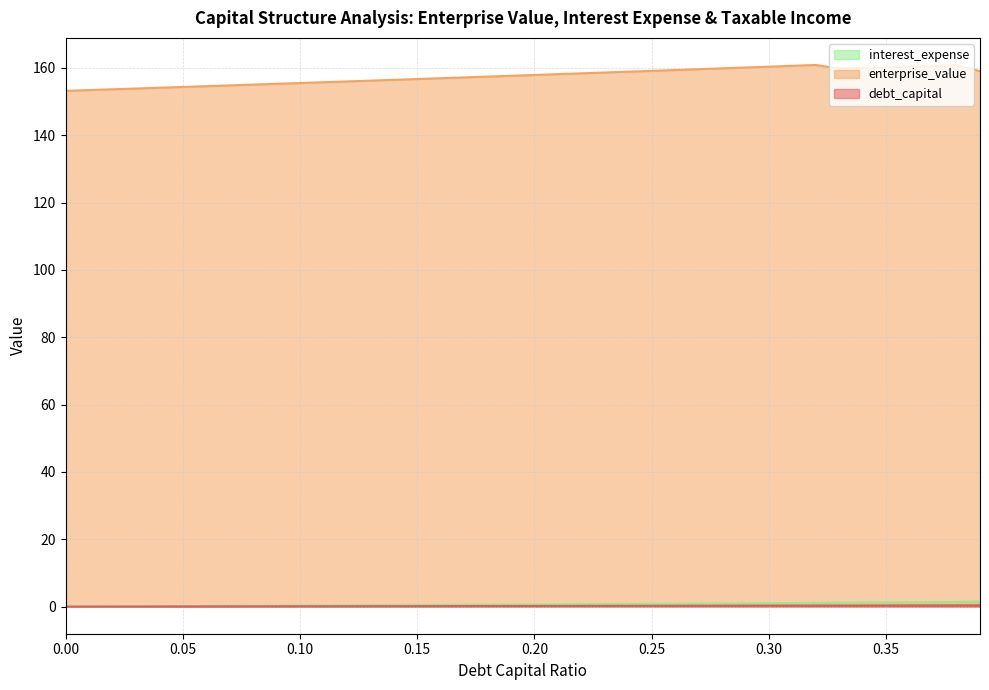

What is the maximum value for debt_capital?

0.4